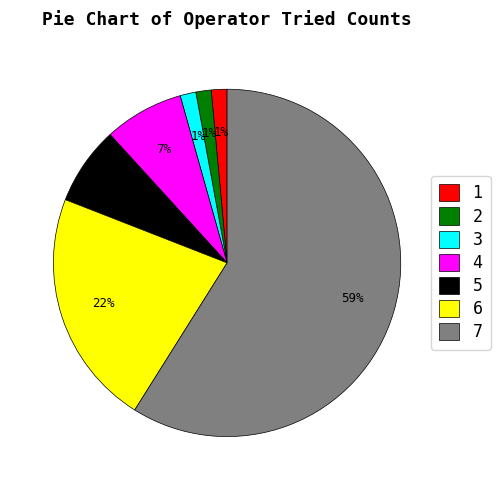

Is there a majority slice in this chart?

Yes